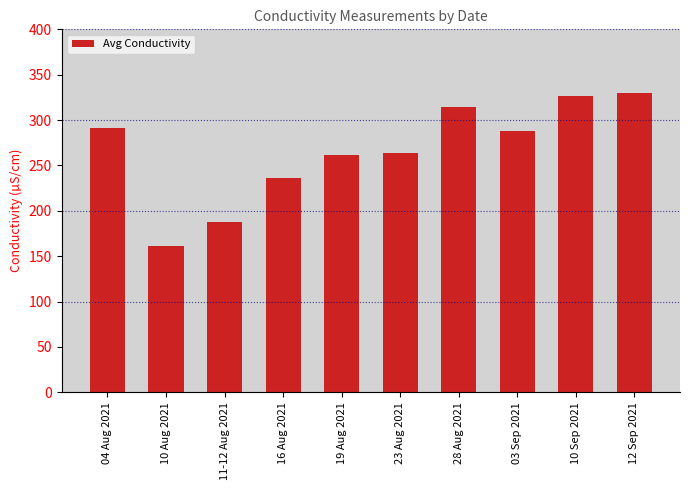

What is the maximum value shown in the chart?

329.5